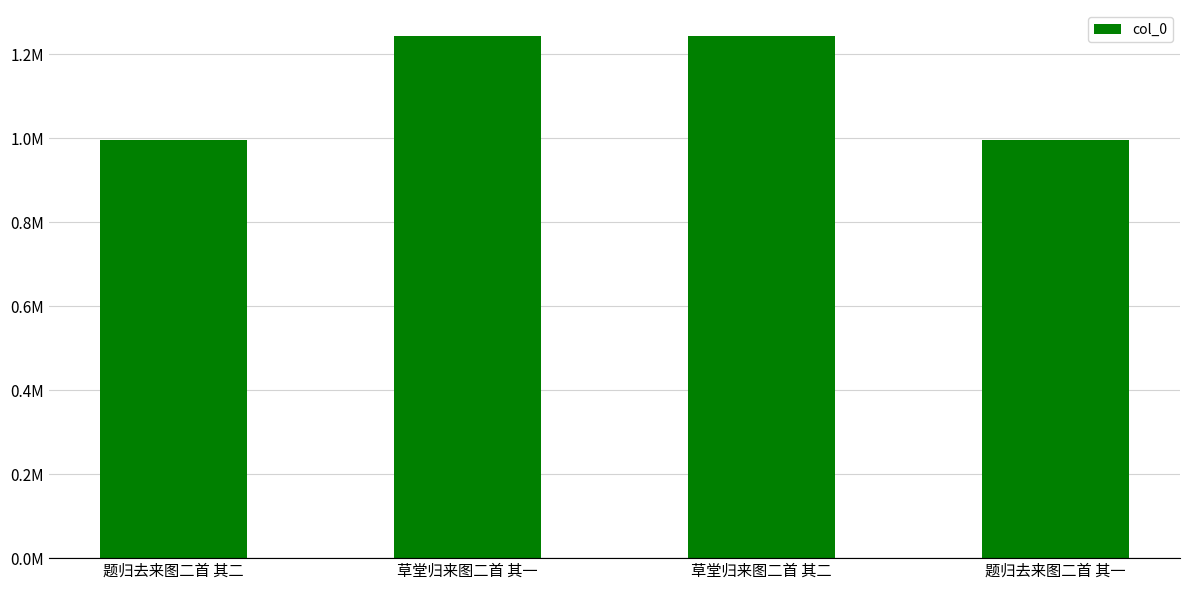

What is the sum of all values?

4478938